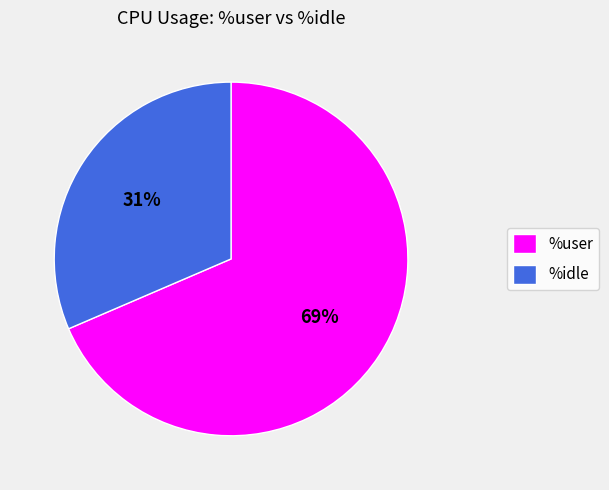

To the nearest percent, what portion does %idle represent?

31%